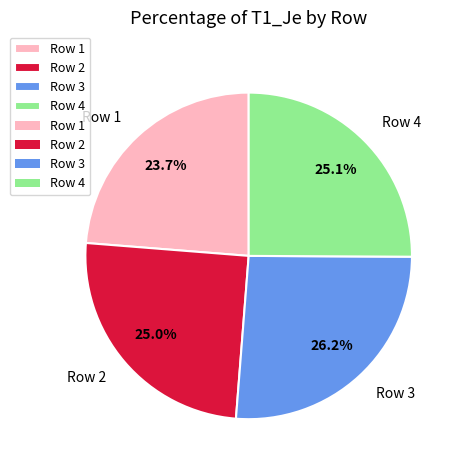

Does Row 3 account for over 50% of the chart?

No